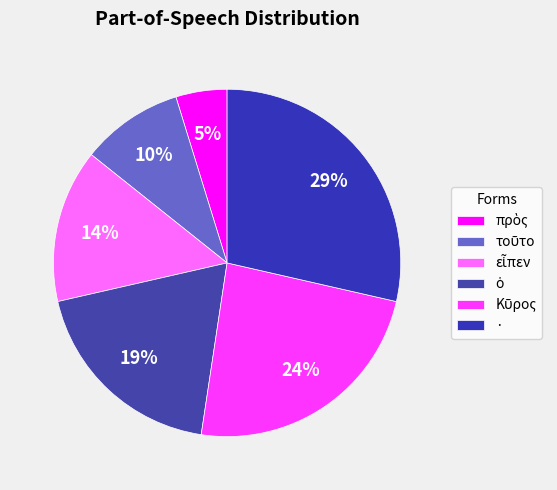

To the nearest percent, what is the average slice percentage?

17%